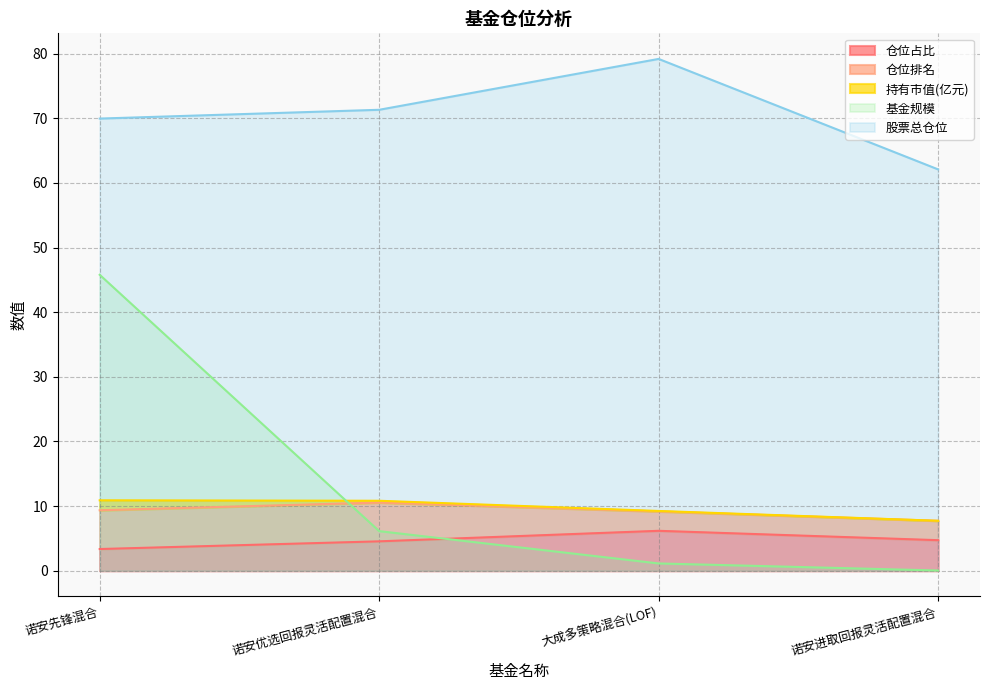

What is the lowest value of the 股票总仓位 series?

62.1